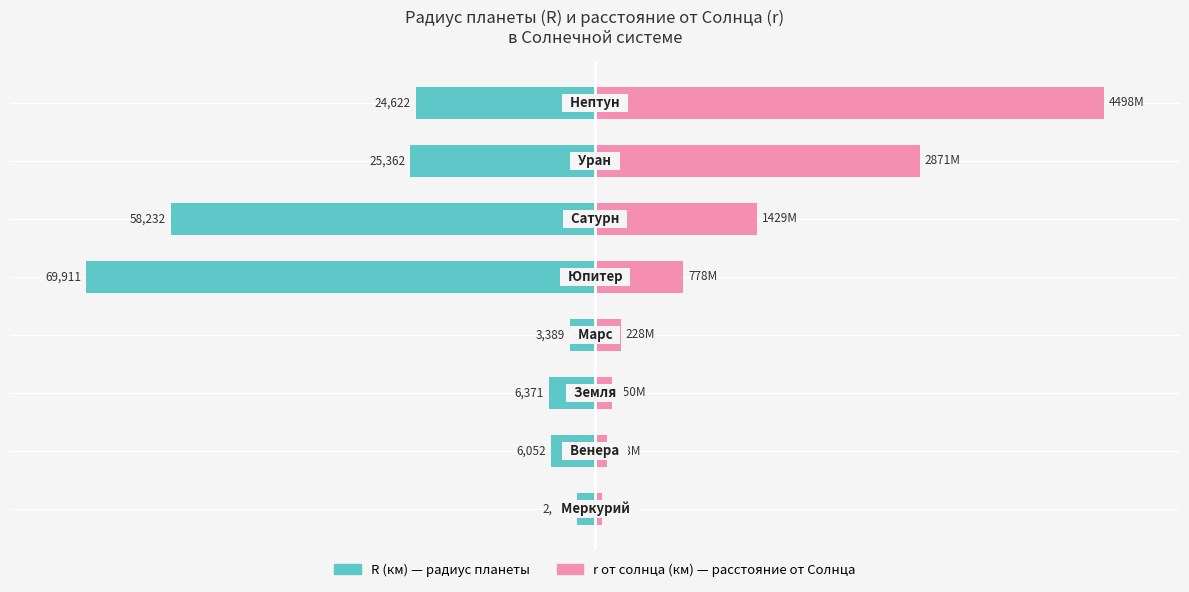

Which series has the largest total across all categories?

r от солнца (км)